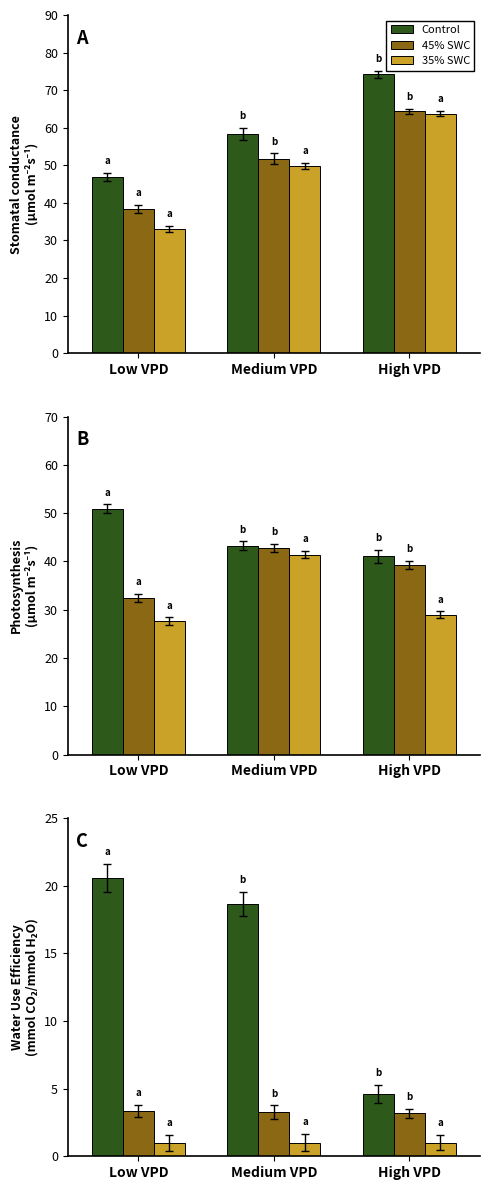

Which series has the widest spread of values?

Control